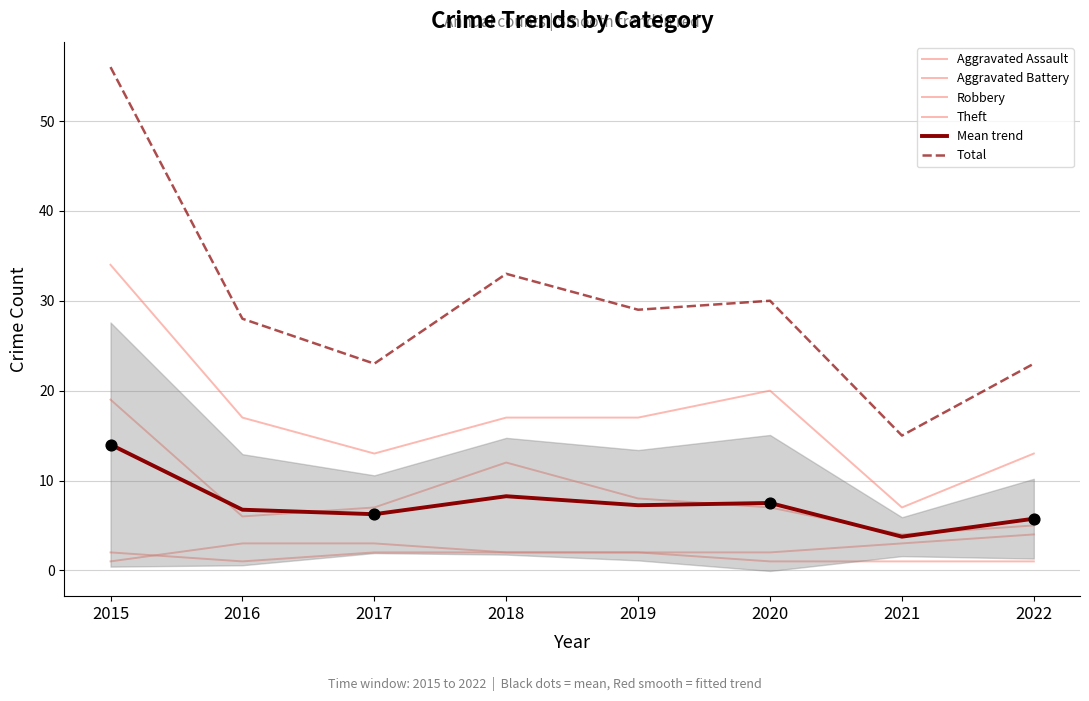

At how many categories does at least one series exceed 45?

1